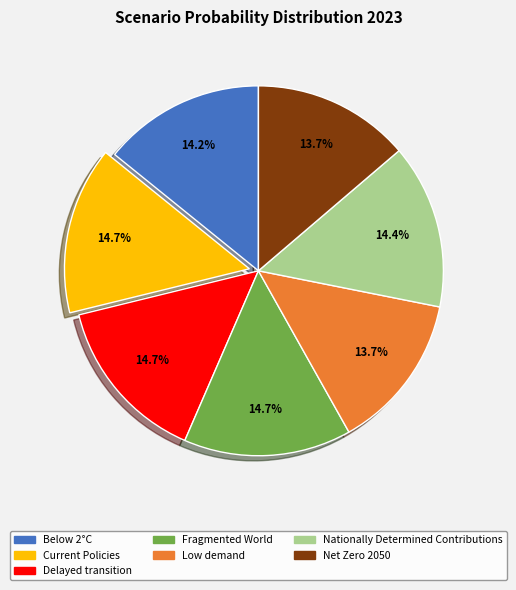

How many segments does this pie chart have?

7